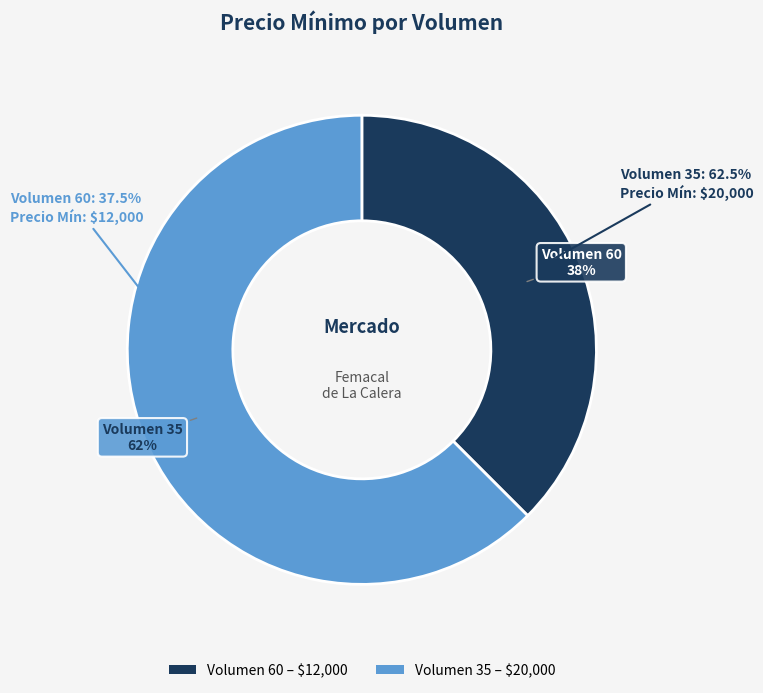

What is the ratio of the value at 60 to the value at 35?

0.6